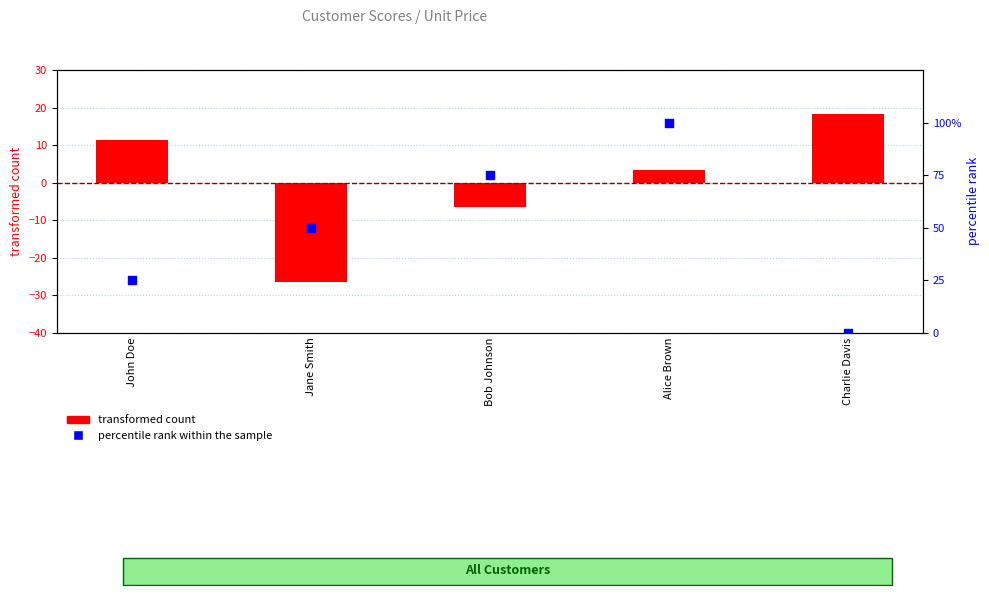

What is the total value across all series at Jane Smith?

23.4